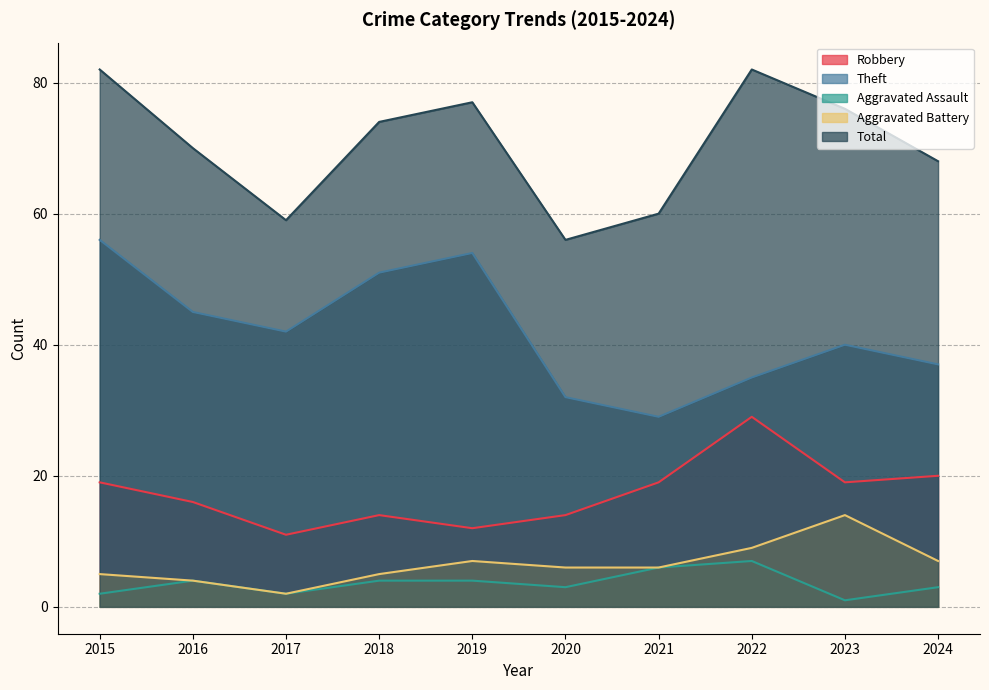

How many interior local peaks does the Aggravated Battery series have?

2